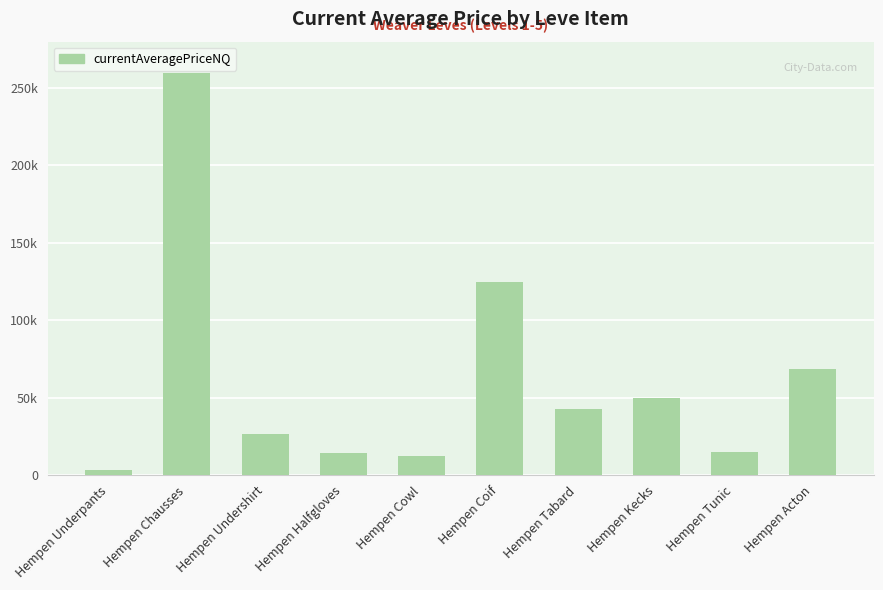

What is the label of the 7th bar from the right?

Hempen Halfgloves